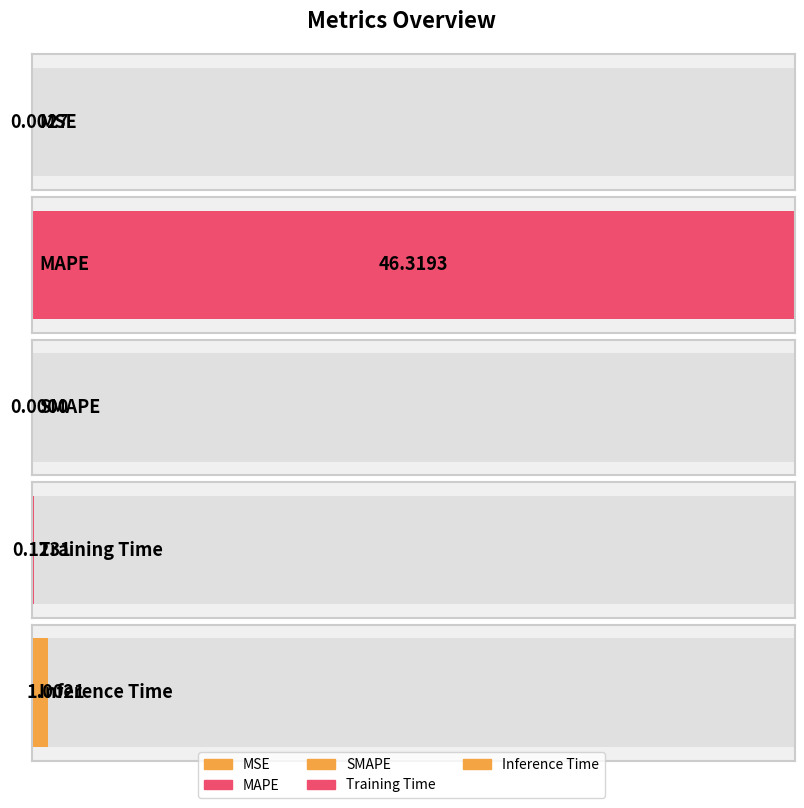

True or false: the data shows 46.3 at MAPE.

True